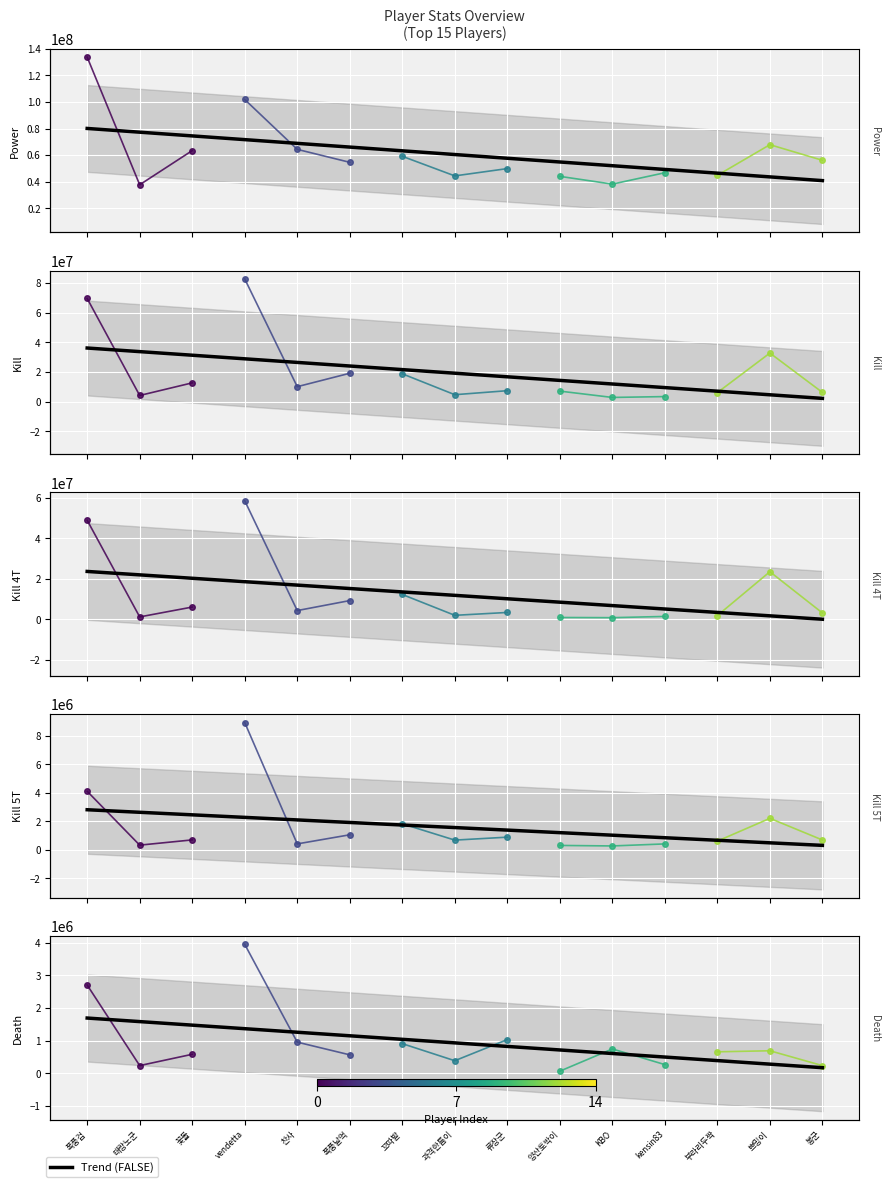

At which category is the sum across all series the highest?

폭풍검